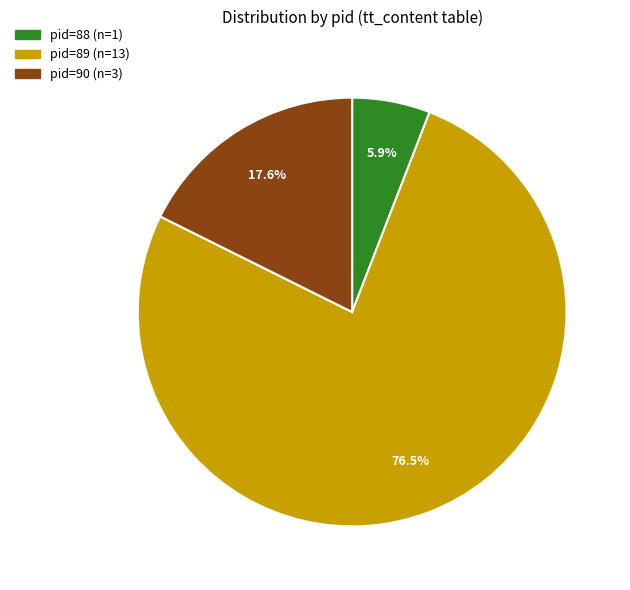

Is there any slice that represents more than half of the pie?

Yes